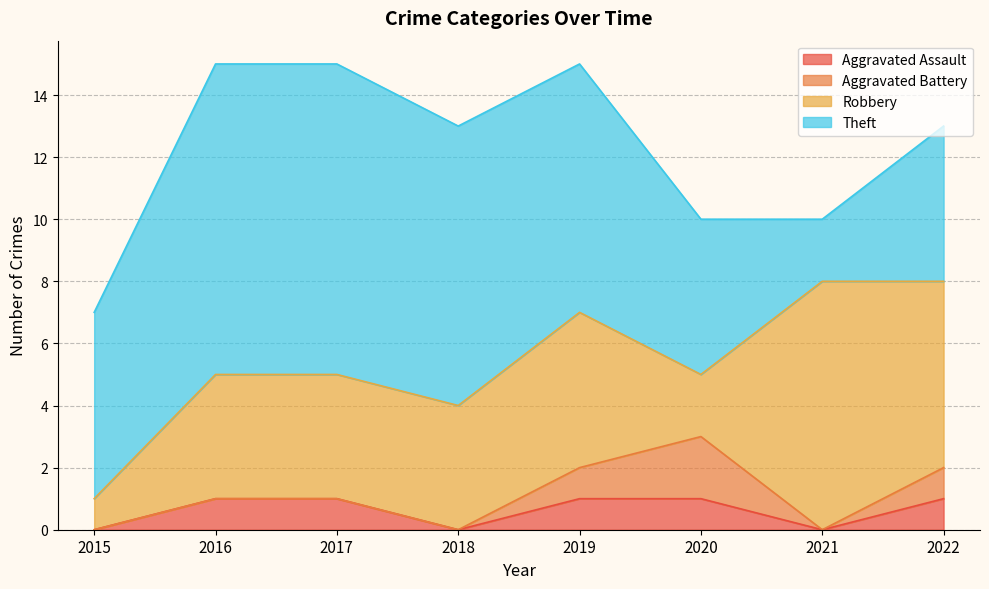

Does the chart display data point markers on the line(s)?

No